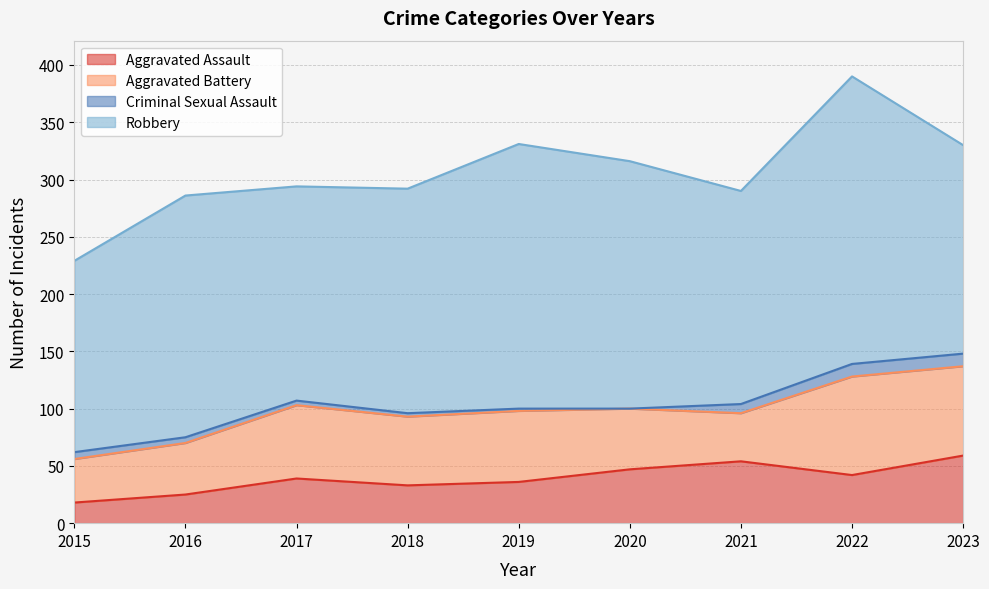

What is the value of the Aggravated Assault point at the 6th from the left?

47